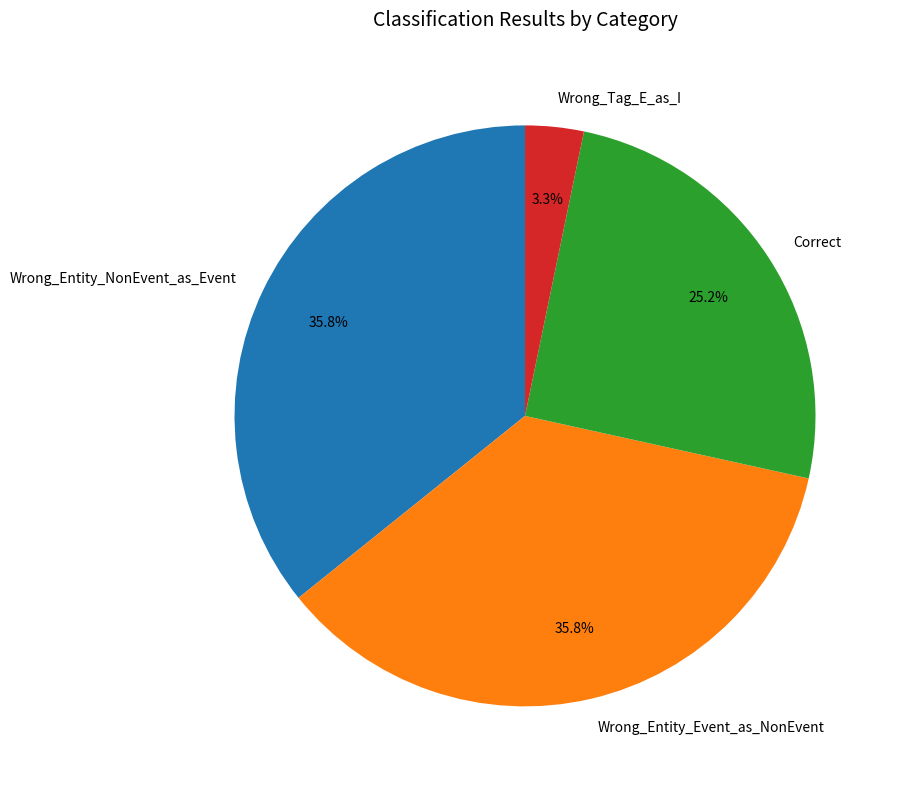

How many segments does this pie chart have?

4